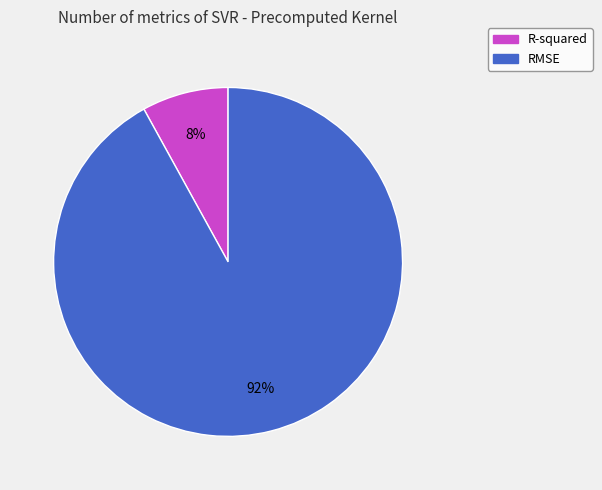

Which slice is the smallest?

R-squared